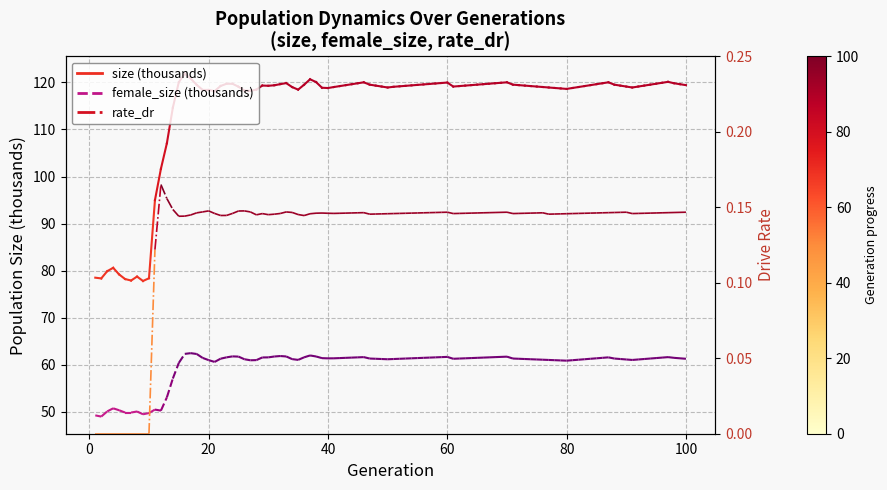

What is the value of the female_size point at the 2nd from the left?

49.0